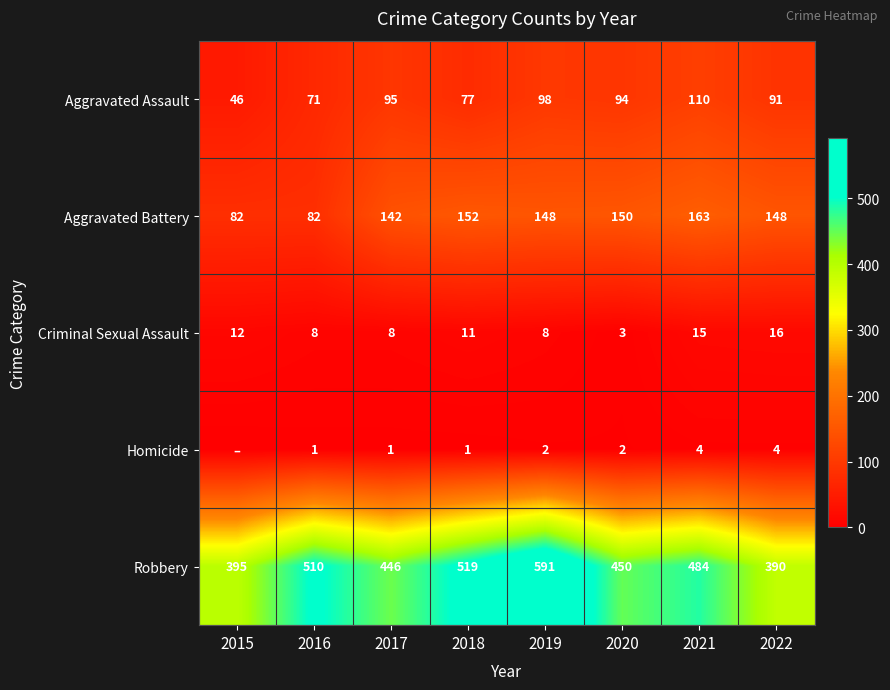

Is the value of Aggravated Battery at 2017 greater than the value of Criminal Sexual Assault at 2020?

Yes